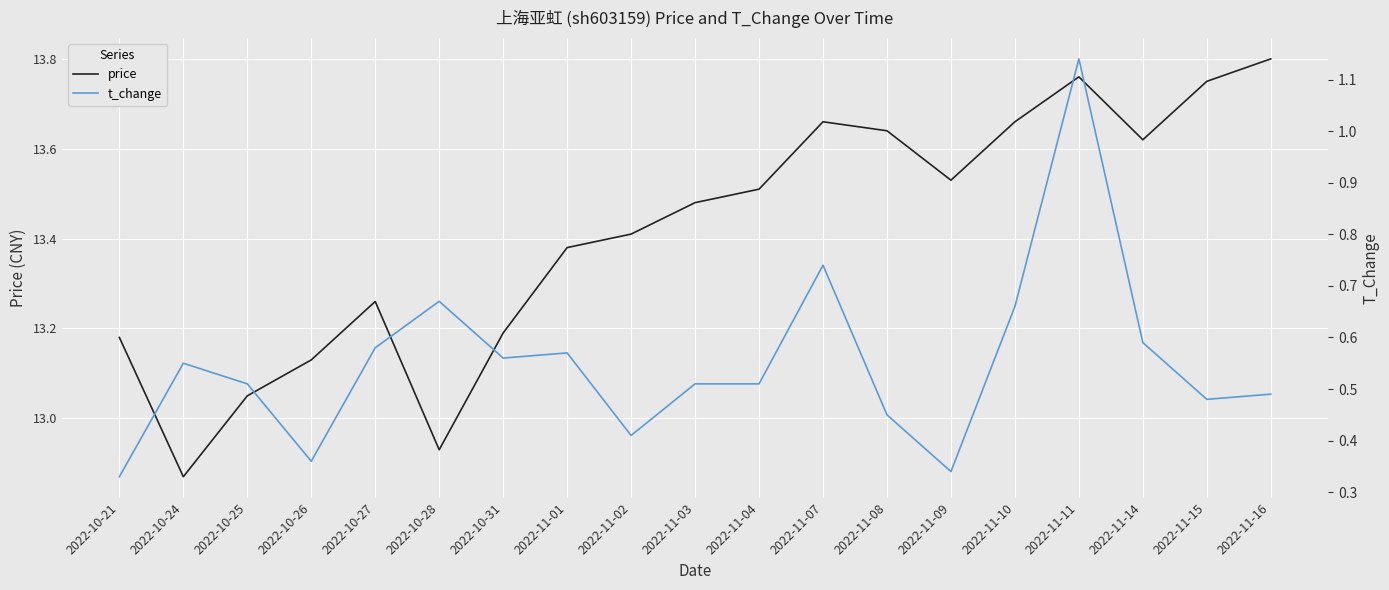

True or false: t_change has a value of 1.1 at 2022-11-11.

True